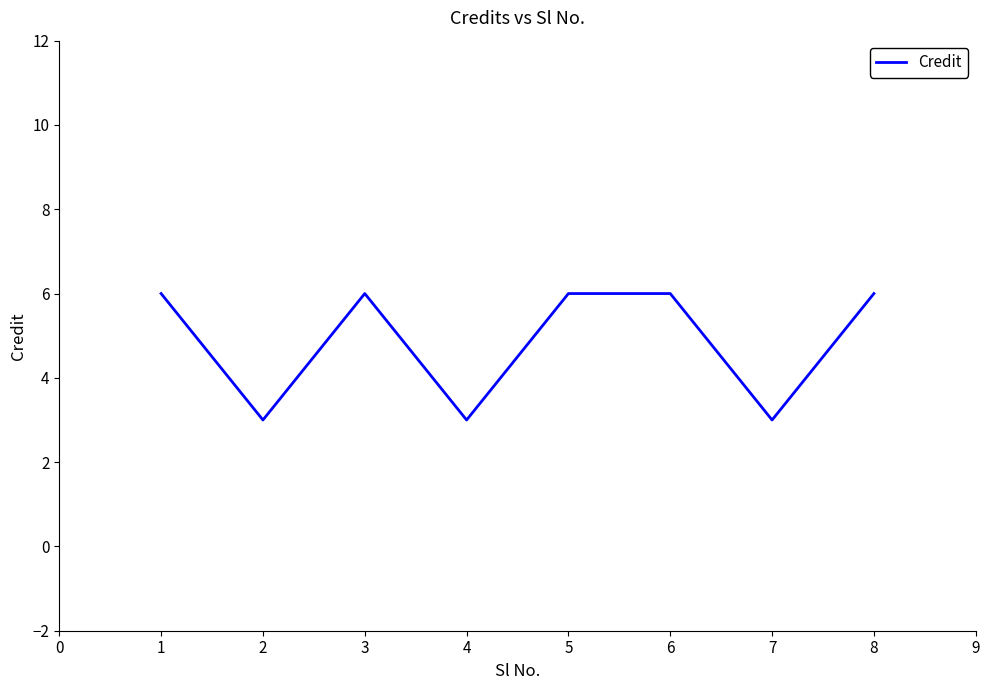

What is the average value?

5